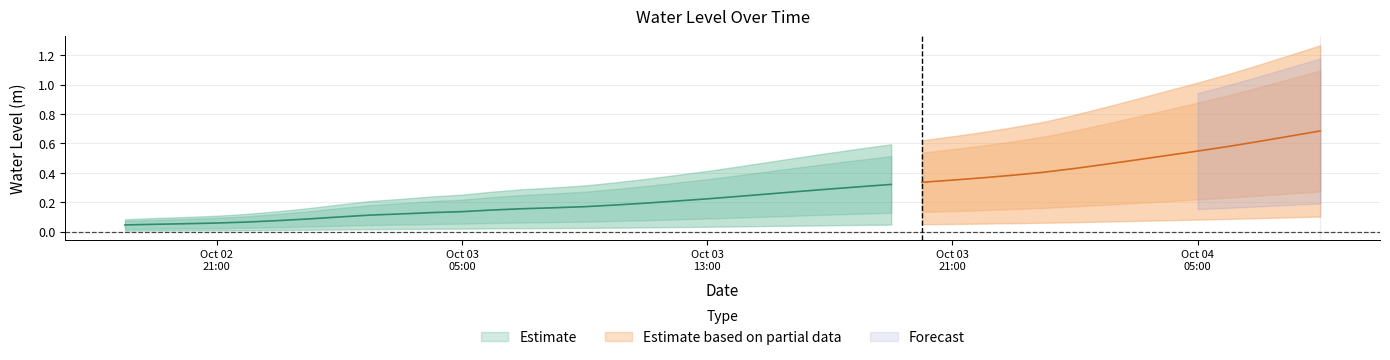

What is the value of the 27th point from the left?

0.3